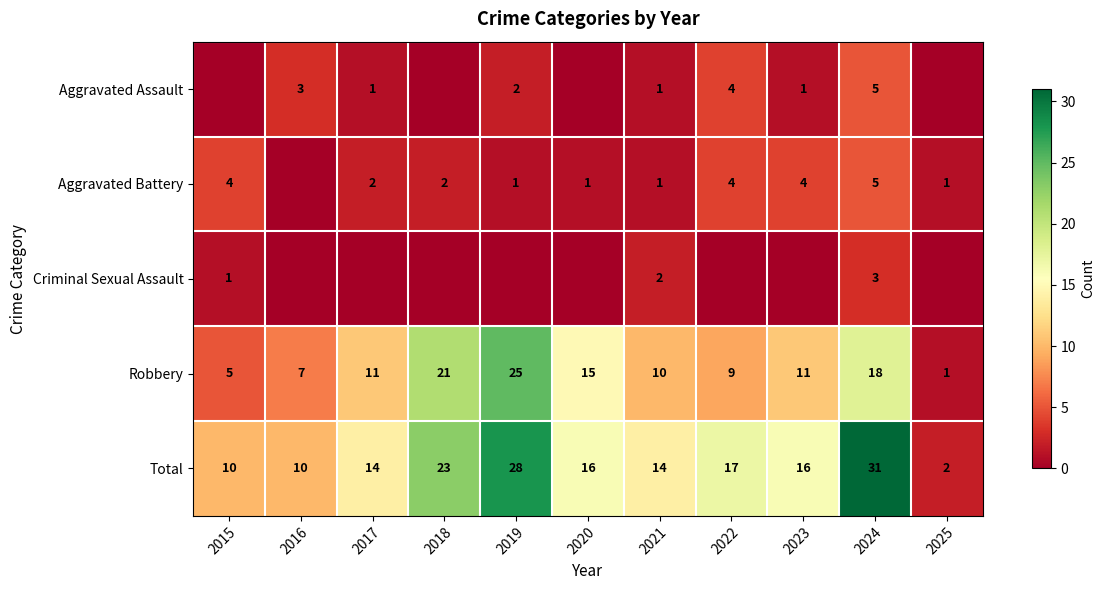

What is the sum of the Robbery values at 2015 and 2025?

6